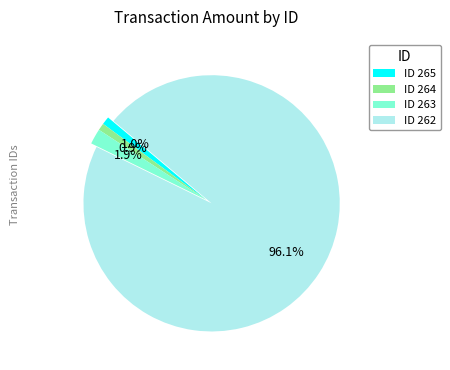

Which category accounts for the majority?

ID 262